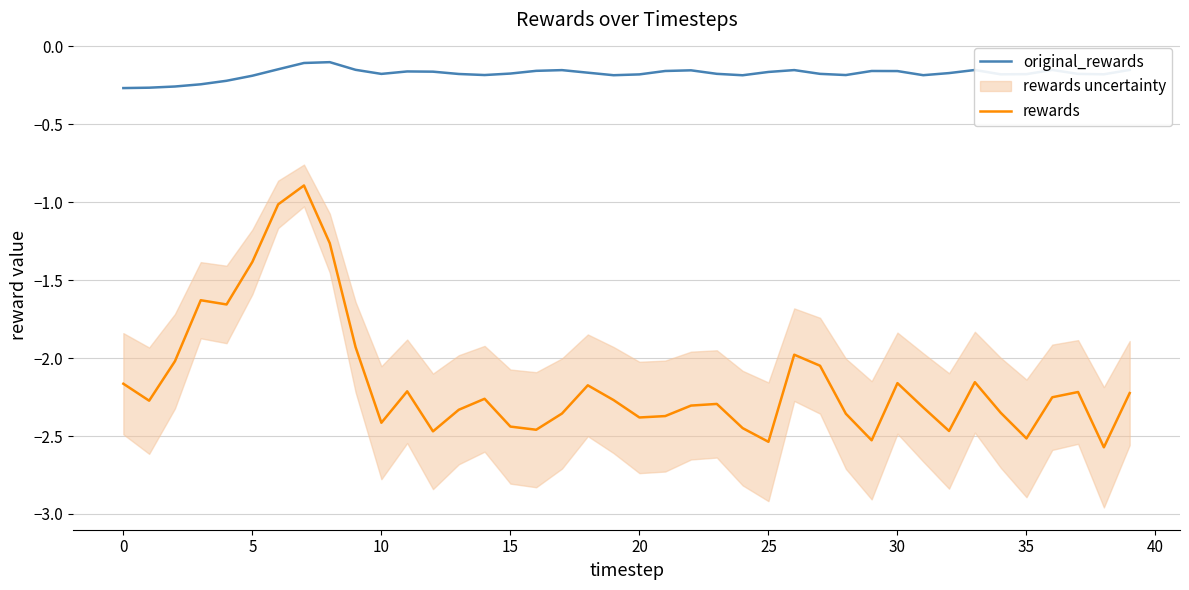

True or false: original_rewards and rewards cross at least once.

False